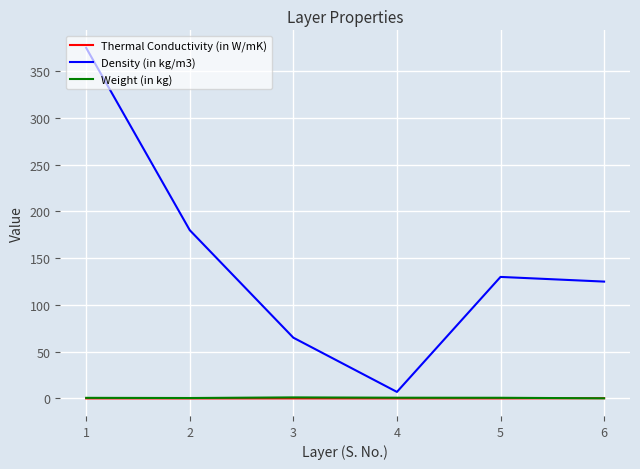

What is the spread (max minus min) of values at 2?

180.0